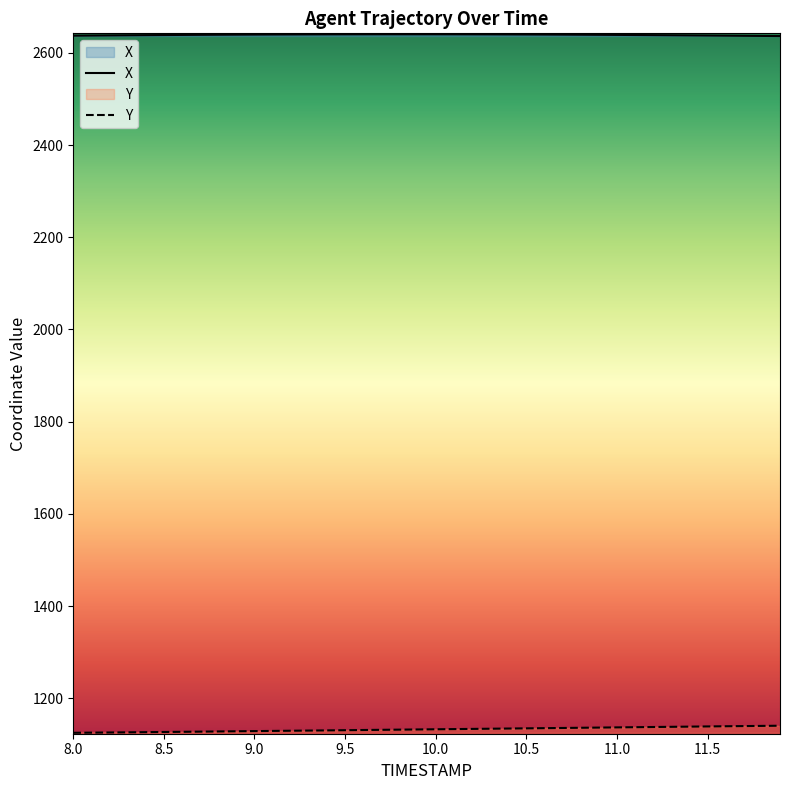

Rank the series by their maximum value, from lowest to highest.

Y, X